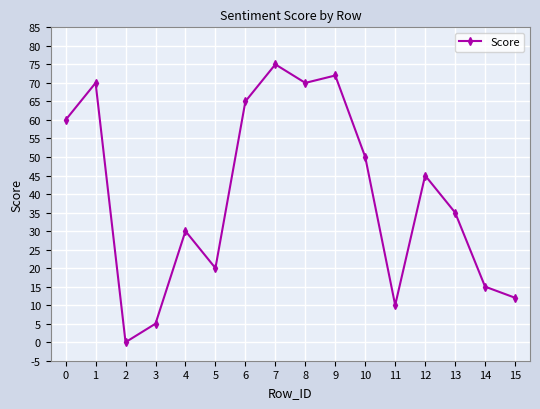

How many values are below 45?

8